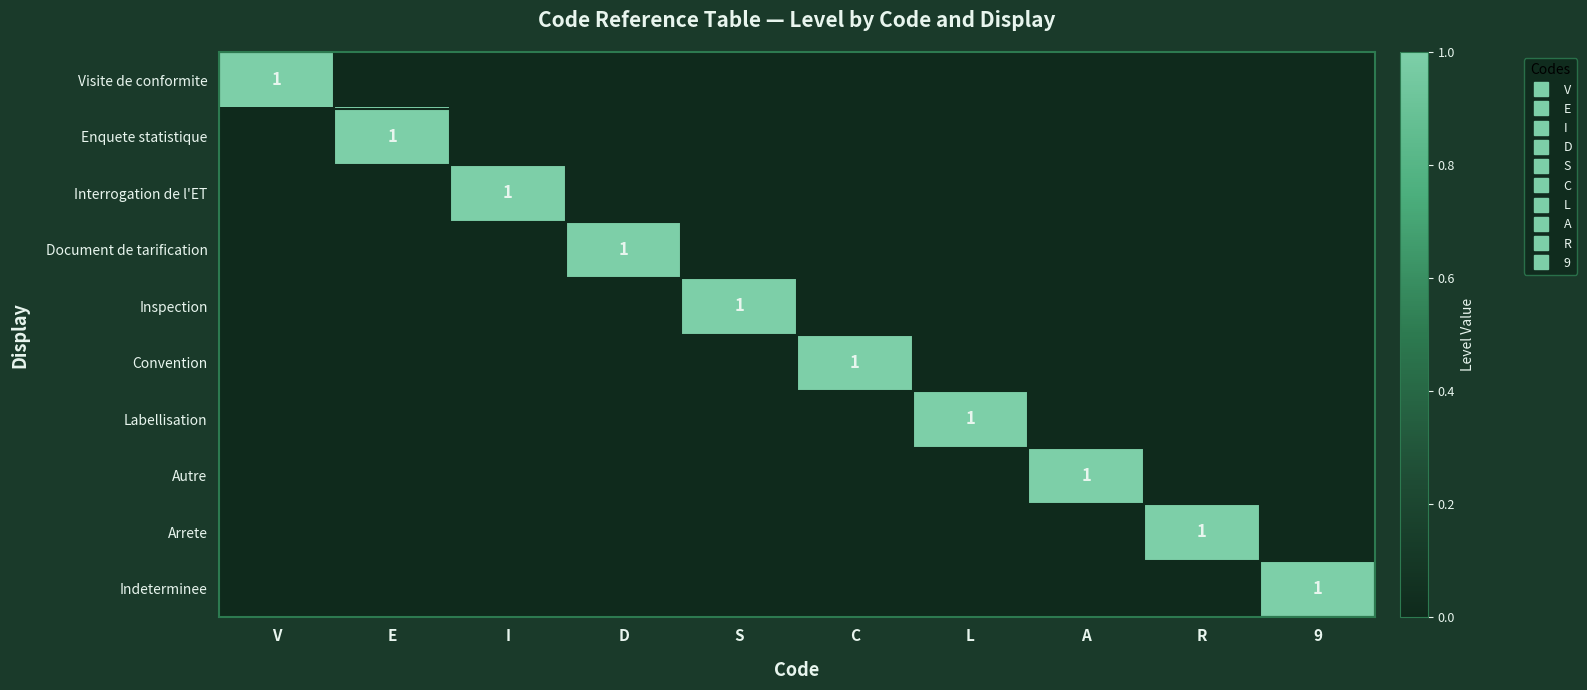

Is the value of Document de tarification at A greater than the value of Labellisation at I?

No